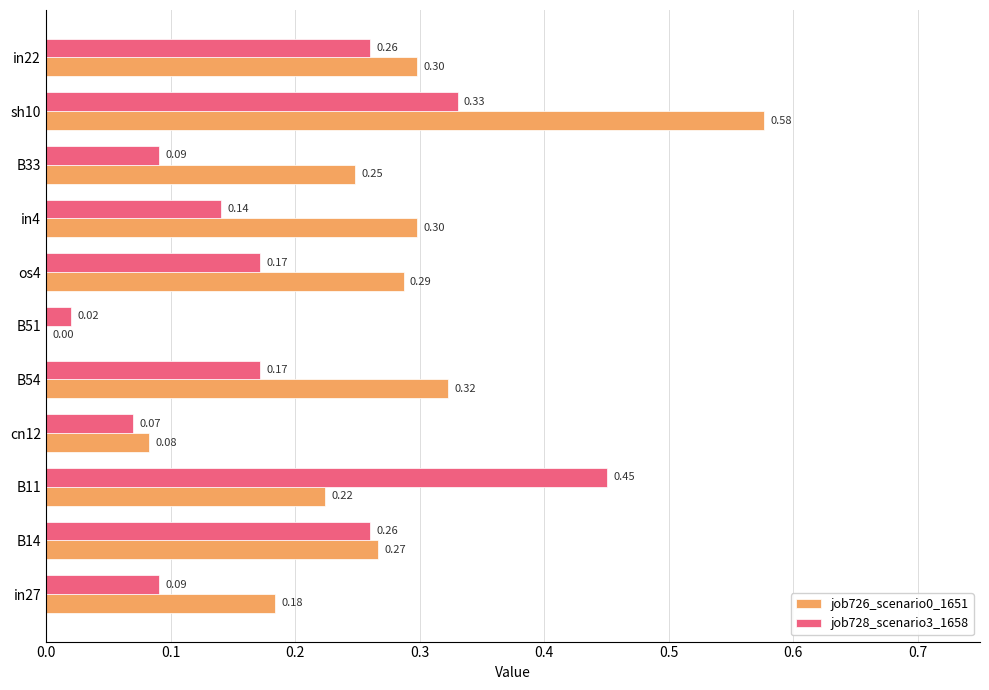

Which series changed the most between os4 and in4?

job728_scenario3_1658